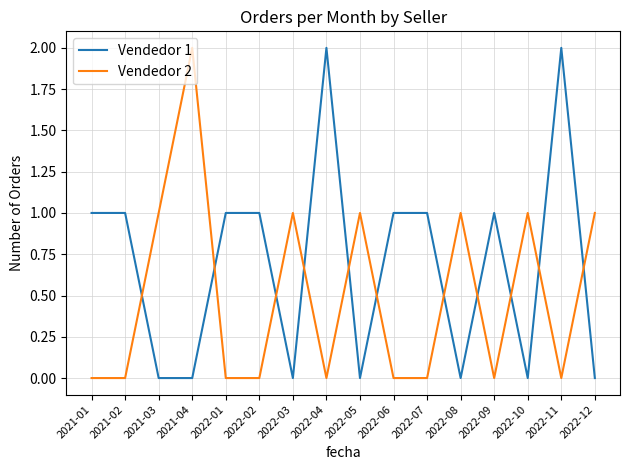

Which series has the largest total across all categories?

Vendedor 1